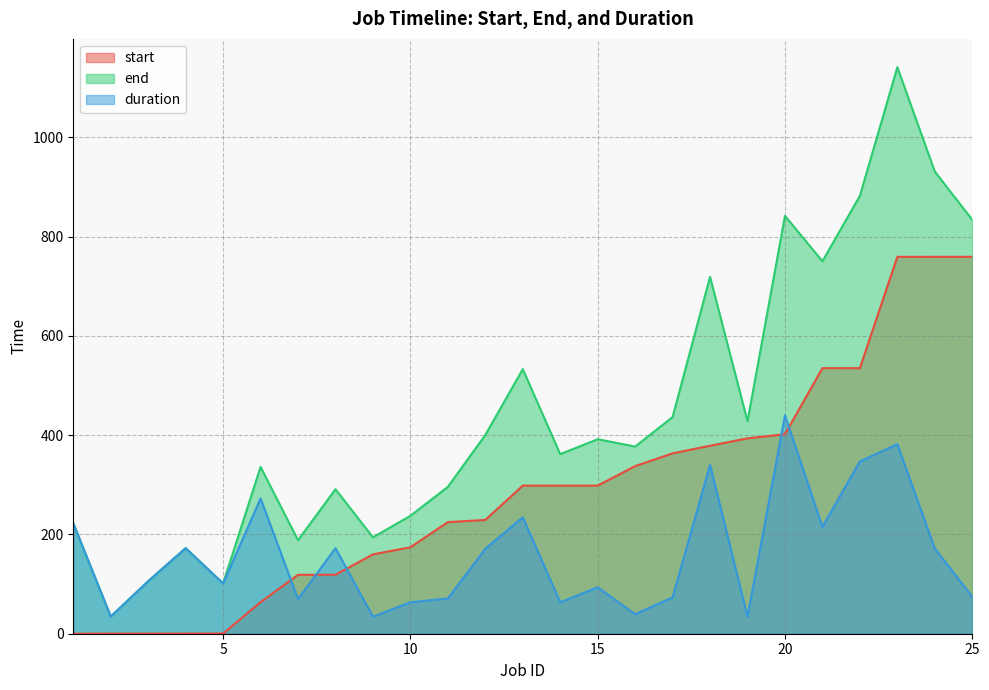

What is the lowest value of the duration series?

34.3